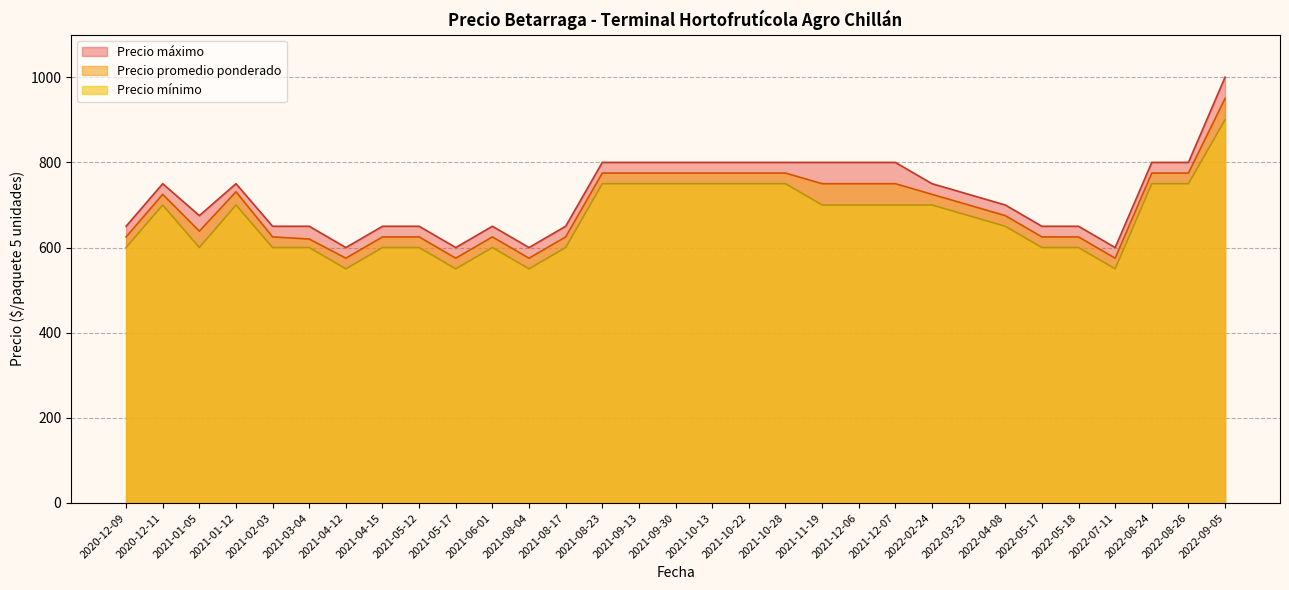

True or false: Precio mínimo and Precio máximo intersect in this chart.

False